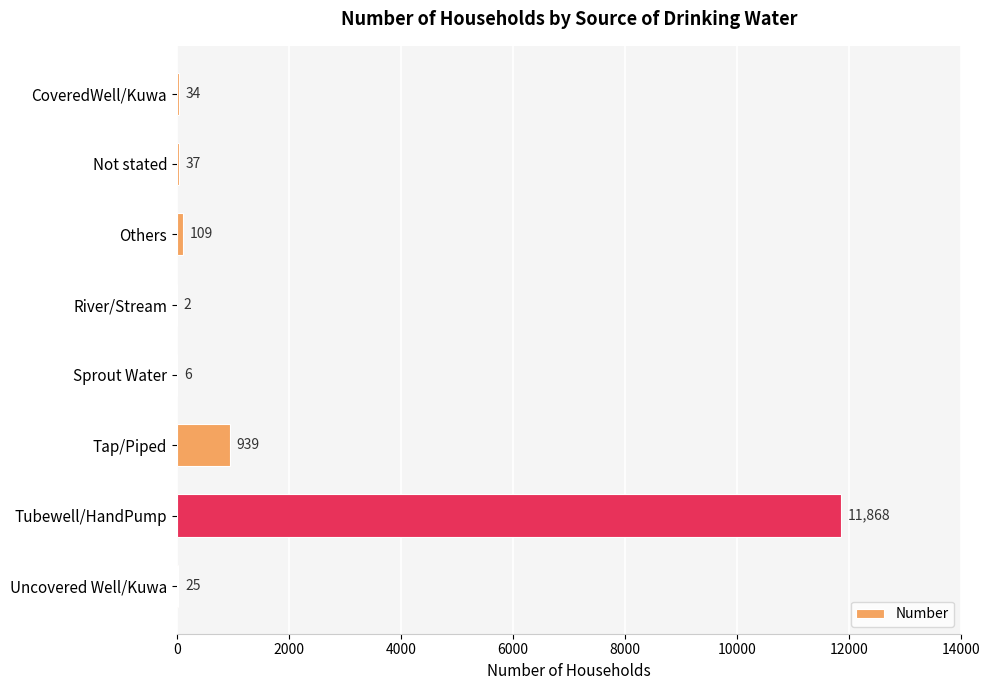

Reading top to bottom, list all the values displayed in this chart.

CoveredWell/Kuwa=34	Not stated=37	Others=109	River/Stream=2	Sprout Water=6	Tap/Piped=939	Tubewell/HandPump=11868	Uncovered Well/Kuwa=25